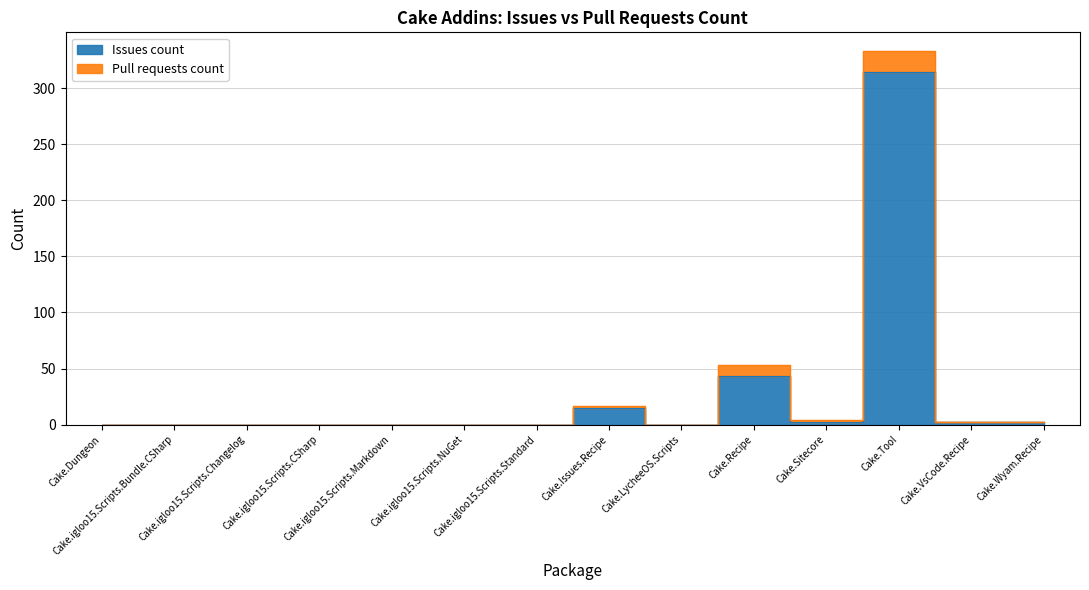

What is the label of the 10th point from the left?

Cake.Recipe